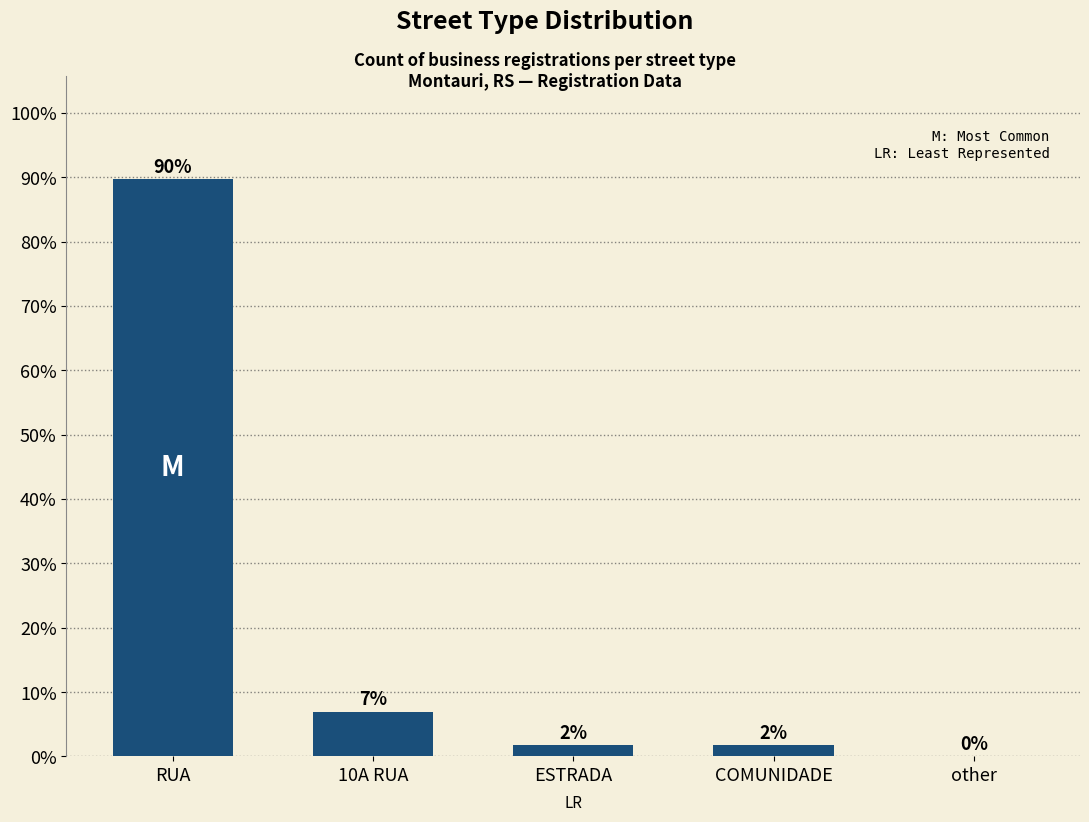

At which label does the data first exceed 1?

RUA